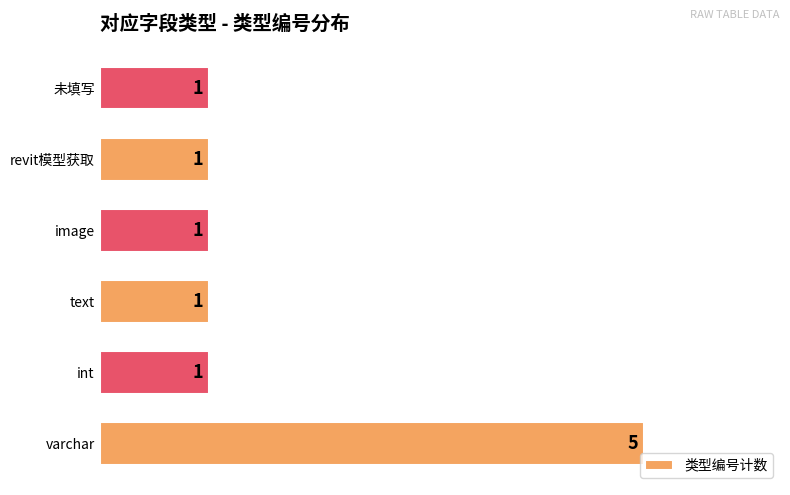

The chart shows a value of 5 at varchar. True or false?

True